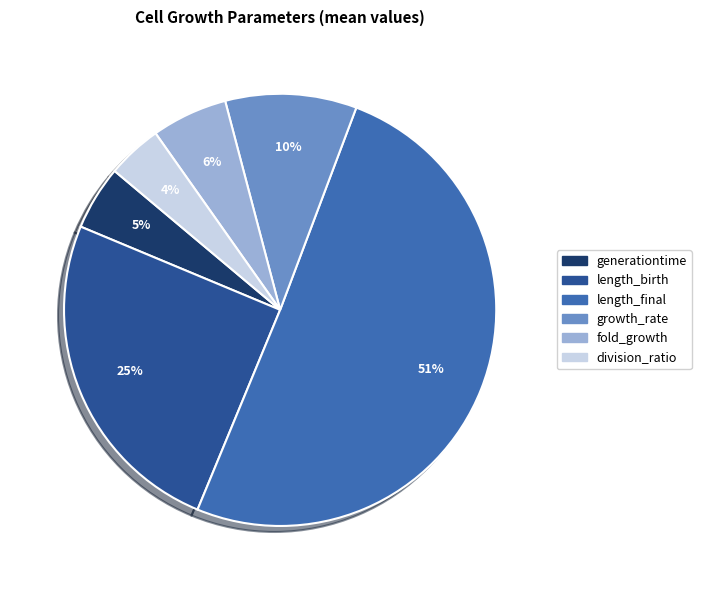

Count the number of slices in the pie.

6